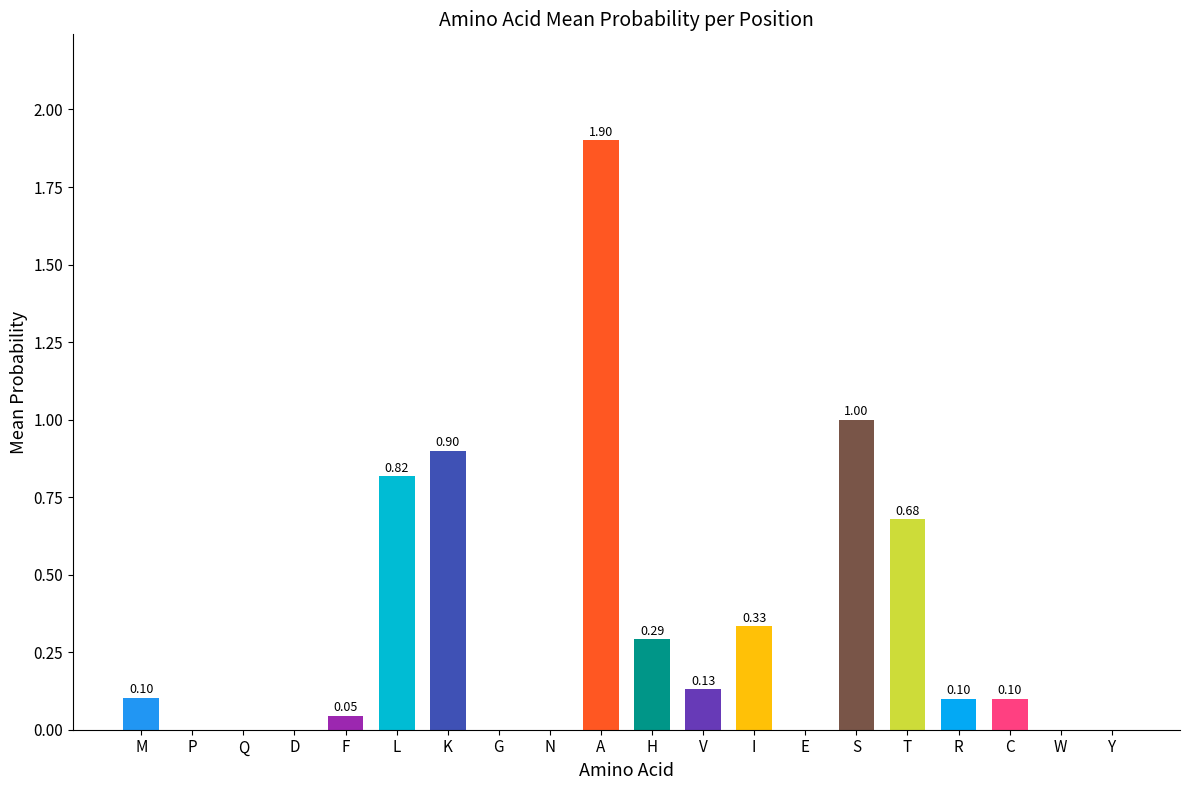

Which has a higher value, L or N?

L